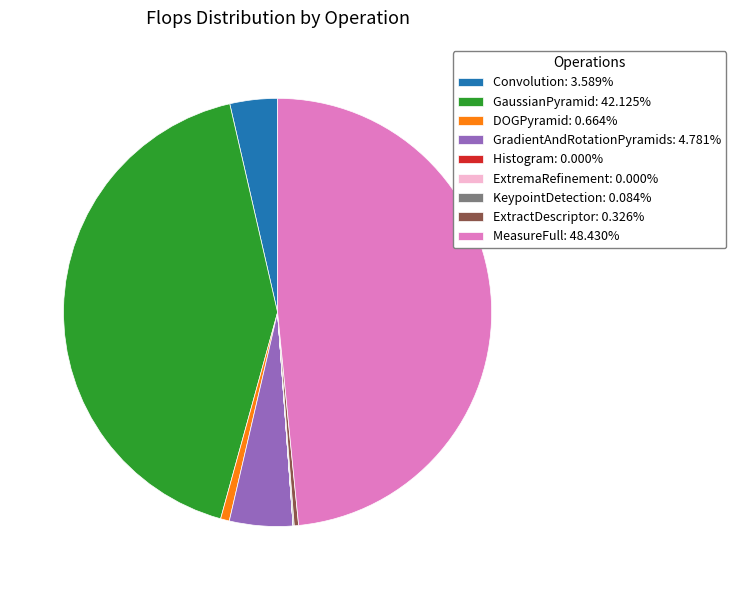

Is MeasureFull: 48.430% the majority of the pie?

No